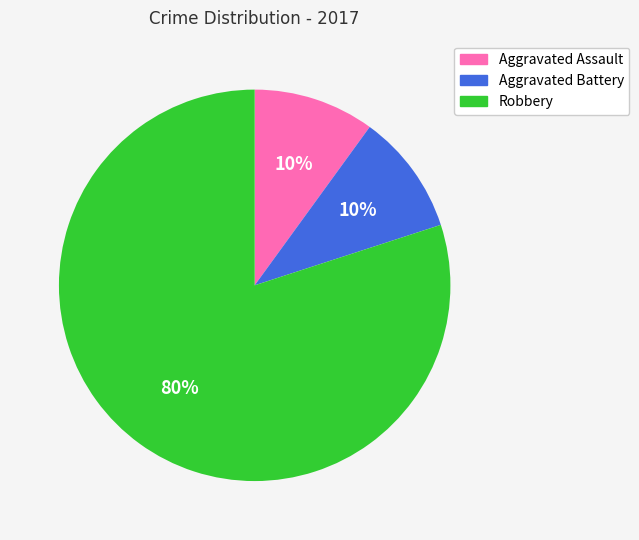

Between Aggravated Battery and Robbery, which is larger?

Robbery